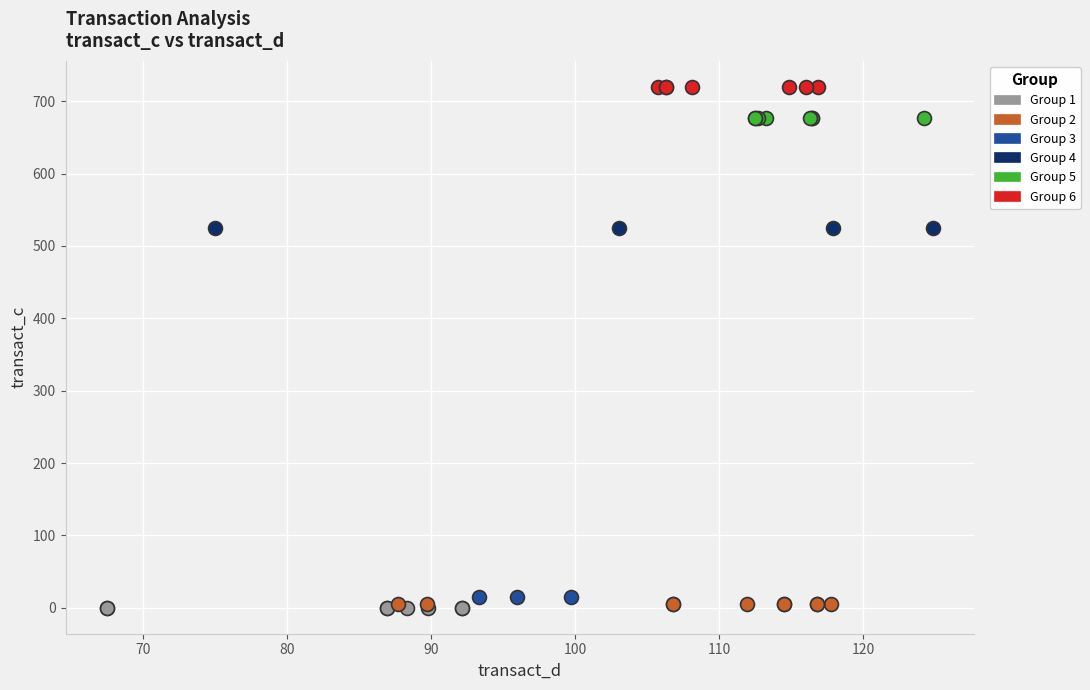

Which series reaches the maximum Y coordinate?

Group 6